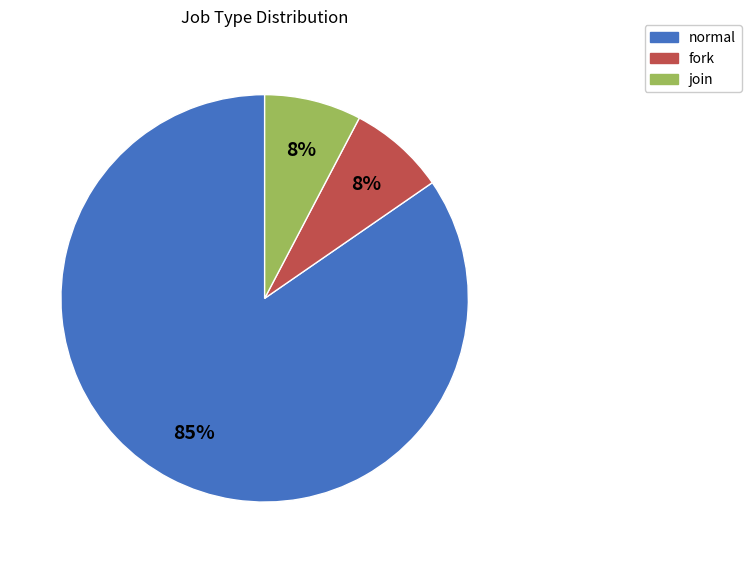

Combined, do normal and join account for over 50%?

Yes